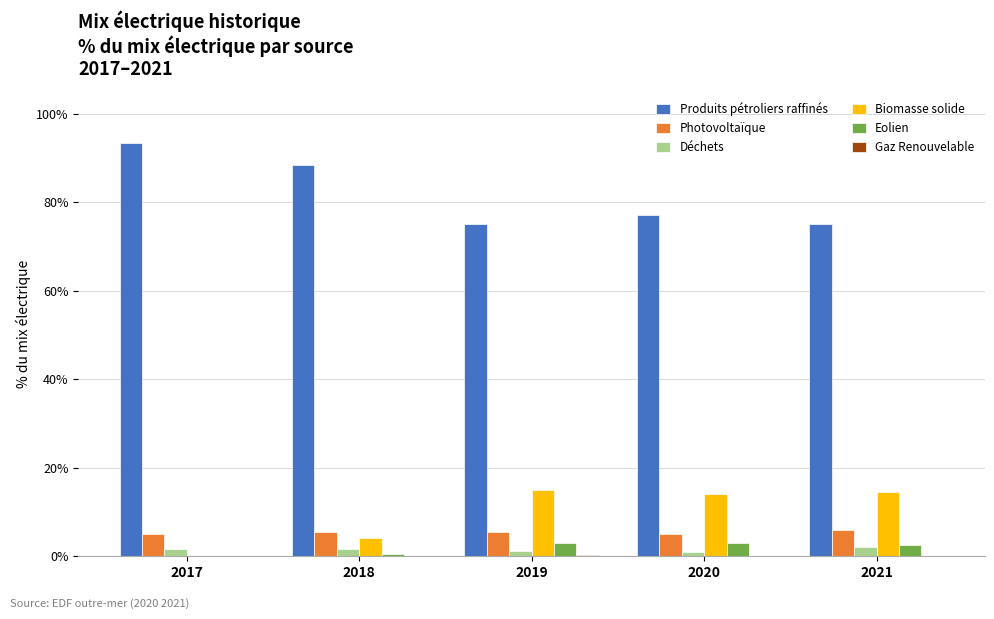

Does the chart contain stacked bars?

No